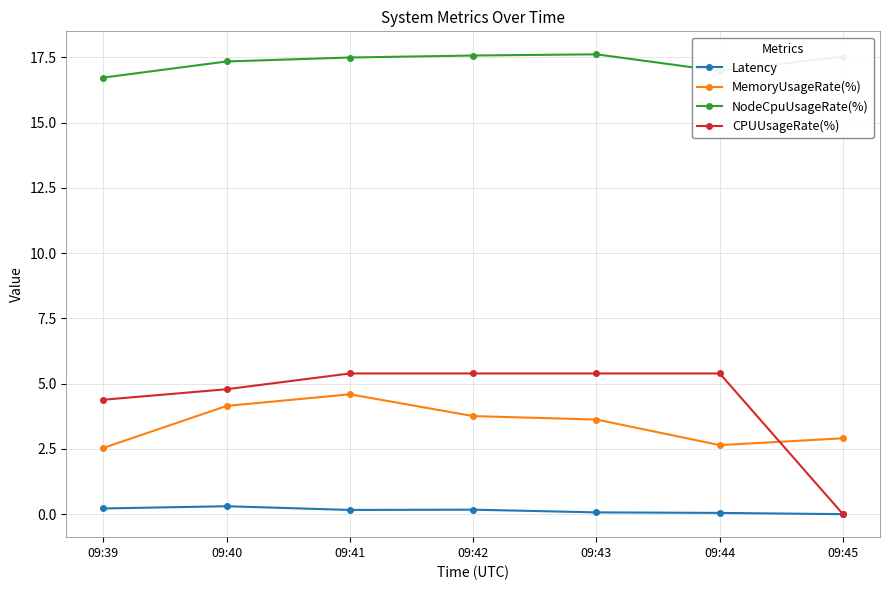

What is the difference between the CPUUsageRate(%) values at 09:45 and 09:40?

4.8